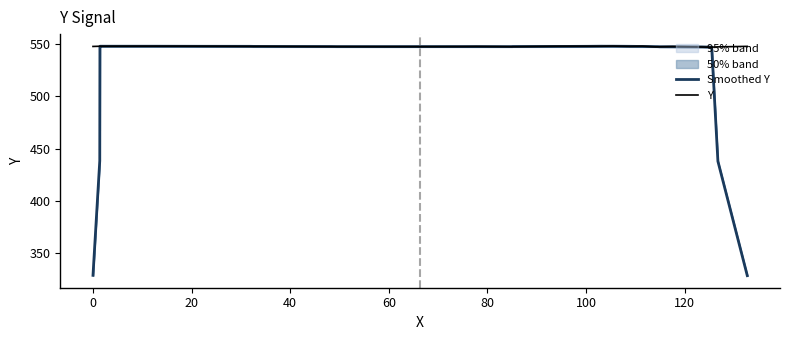

In Smoothed Y, how many points are higher than both neighbors (excluding endpoints)?

5